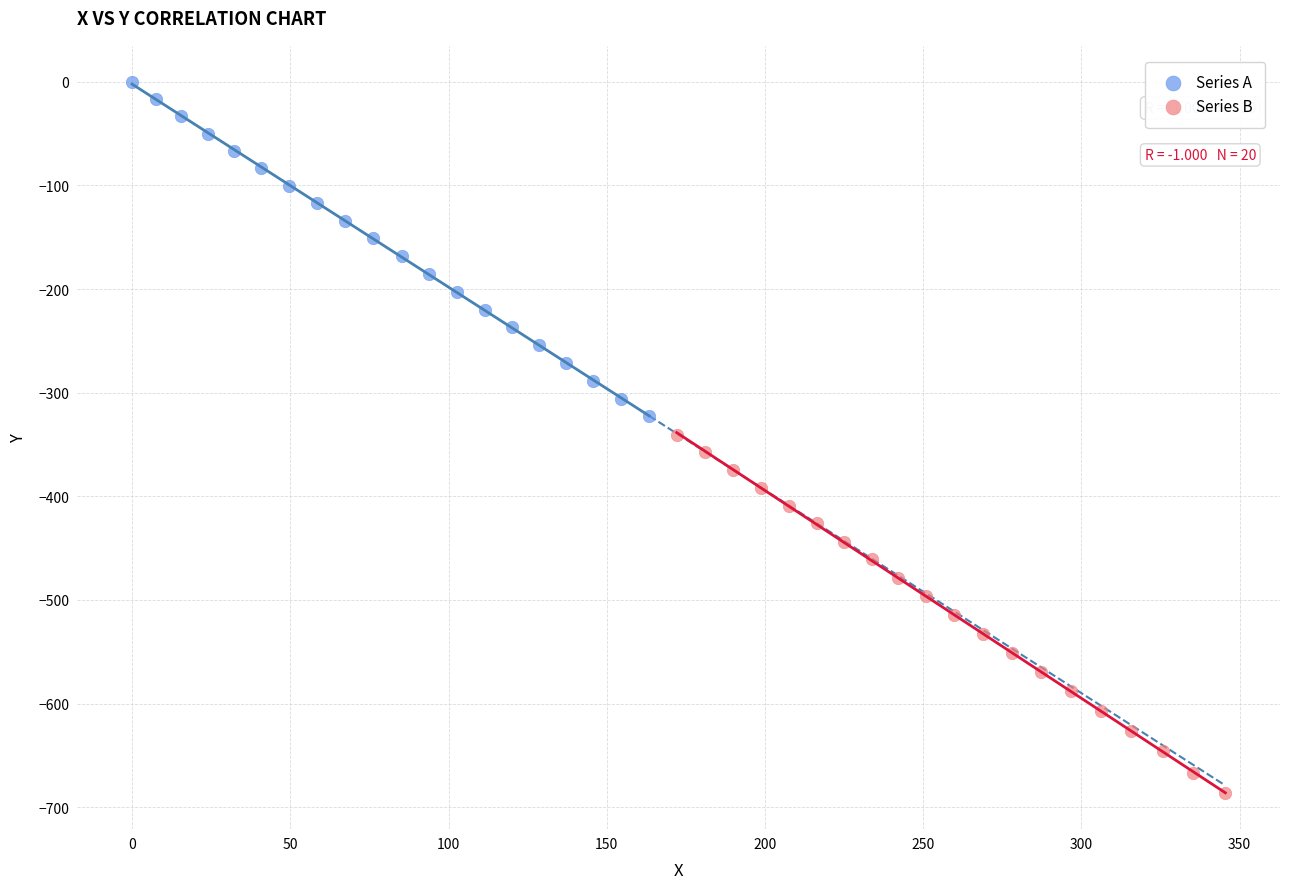

Which series reaches the maximum Y coordinate?

Series A